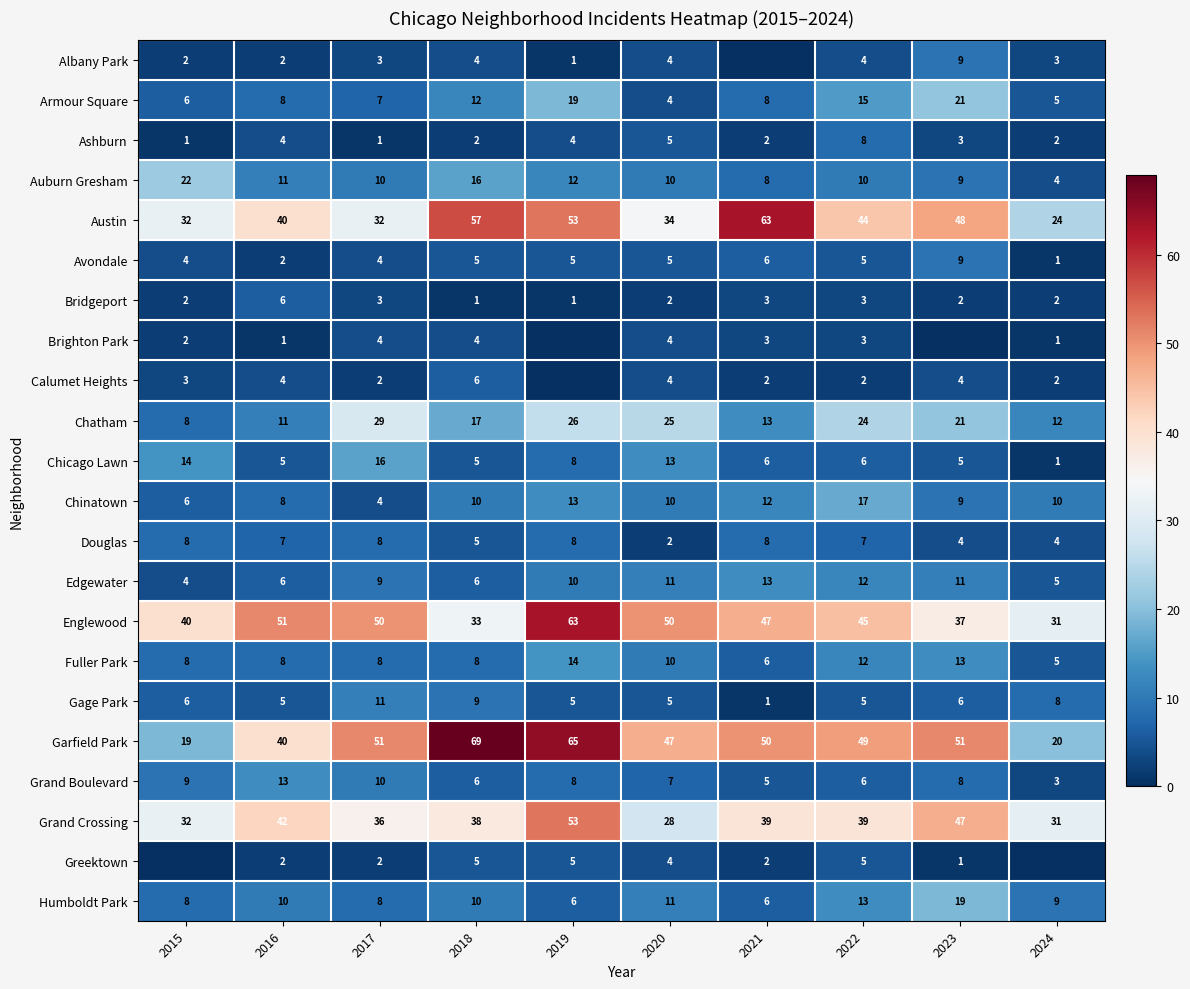

What is the sum of all Grand Boulevard values?

75